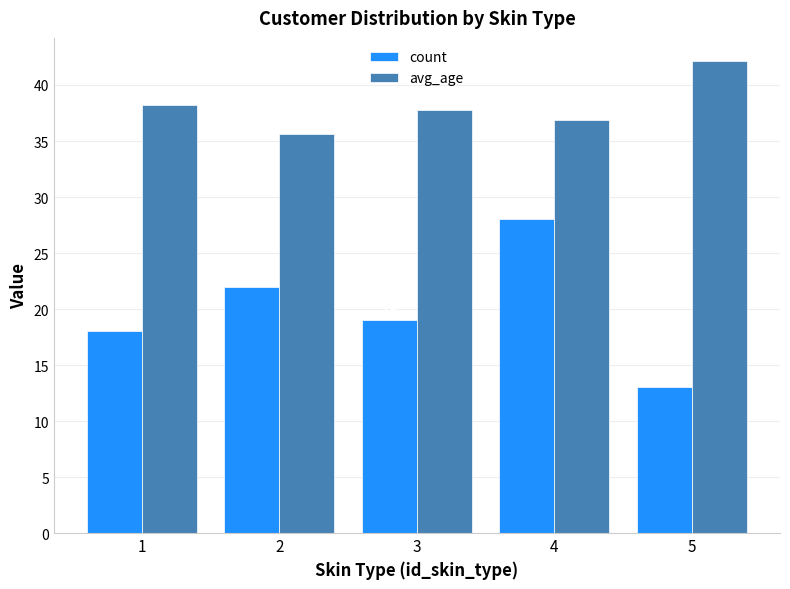

How many data points in avg_age are above 37?

3